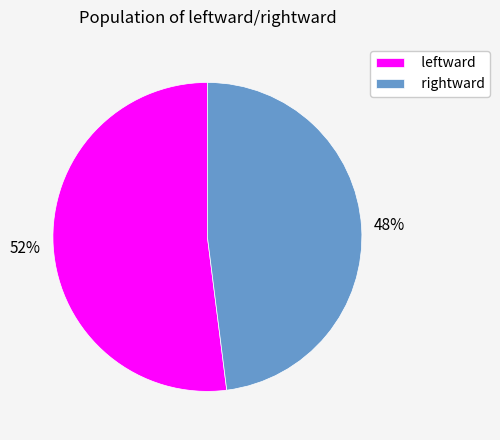

Is it true that leftward is 43% of the pie?

False